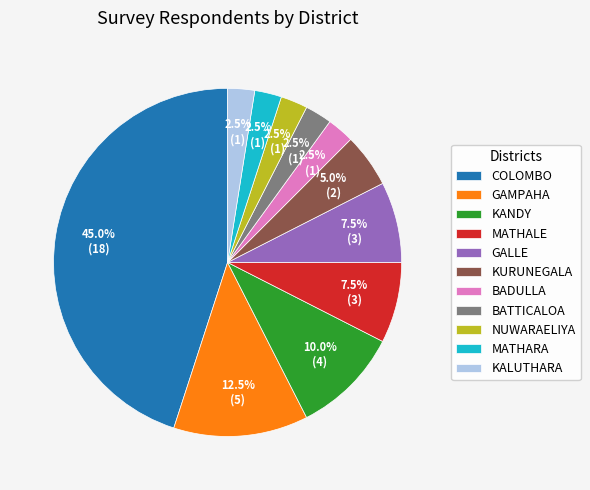

Combined, what portion of the pie is KURUNEGALA and BATTICALOA?

7.5%